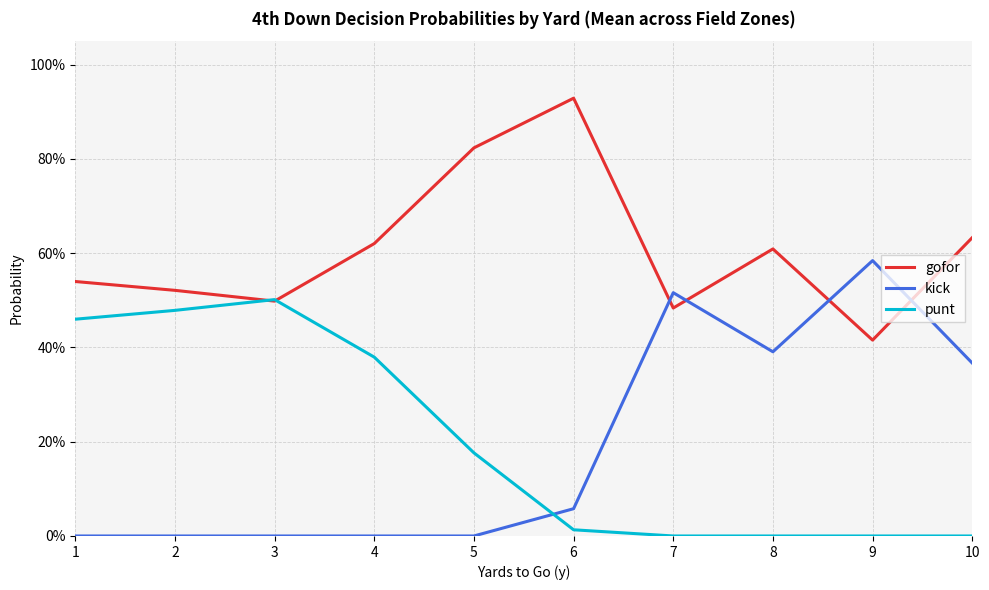

What is the difference between the punt values at 3 and 8?

0.5